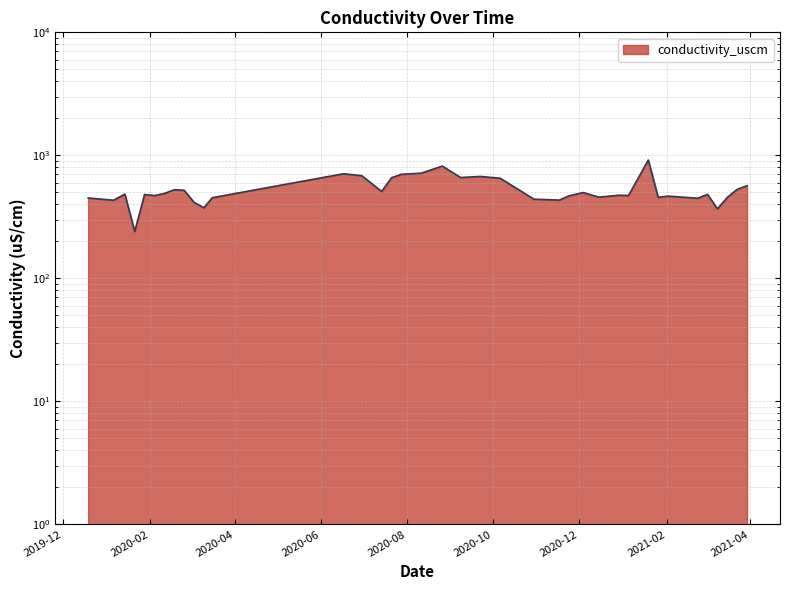

What is the sum of the values at 2020-02-18 and 2020-01-14?

1009.9